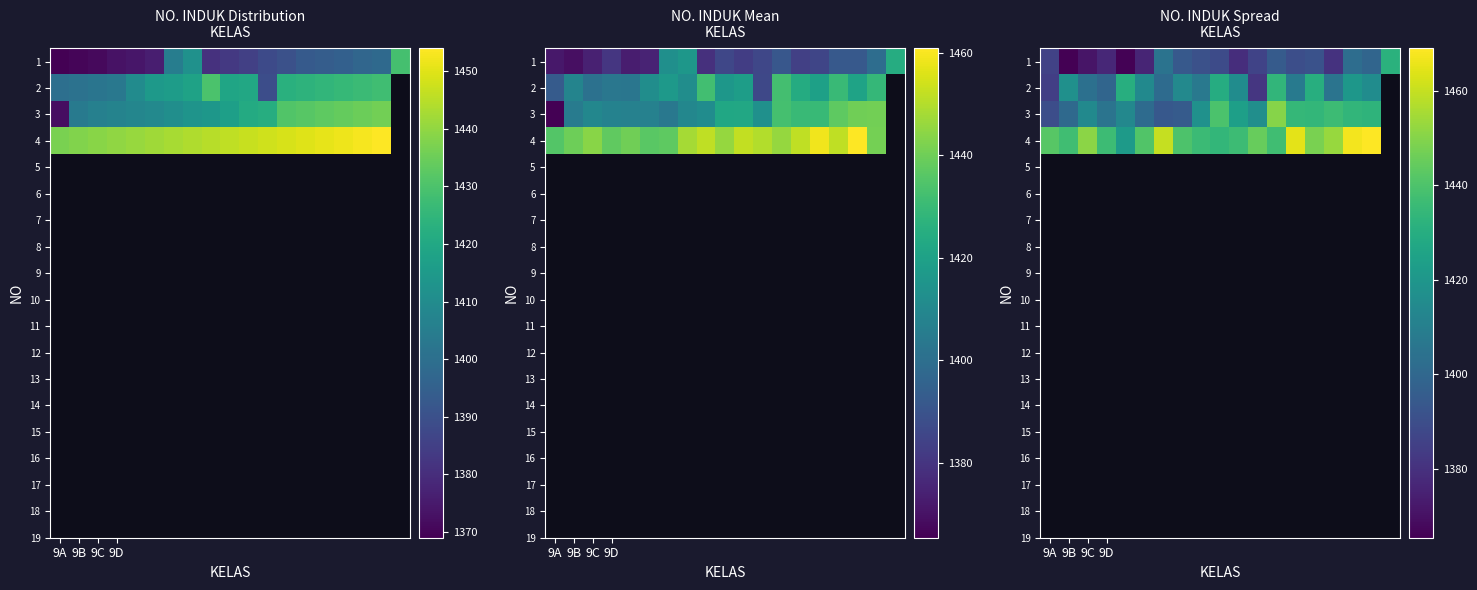

At how many categories does at least one series exceed 1457?

4